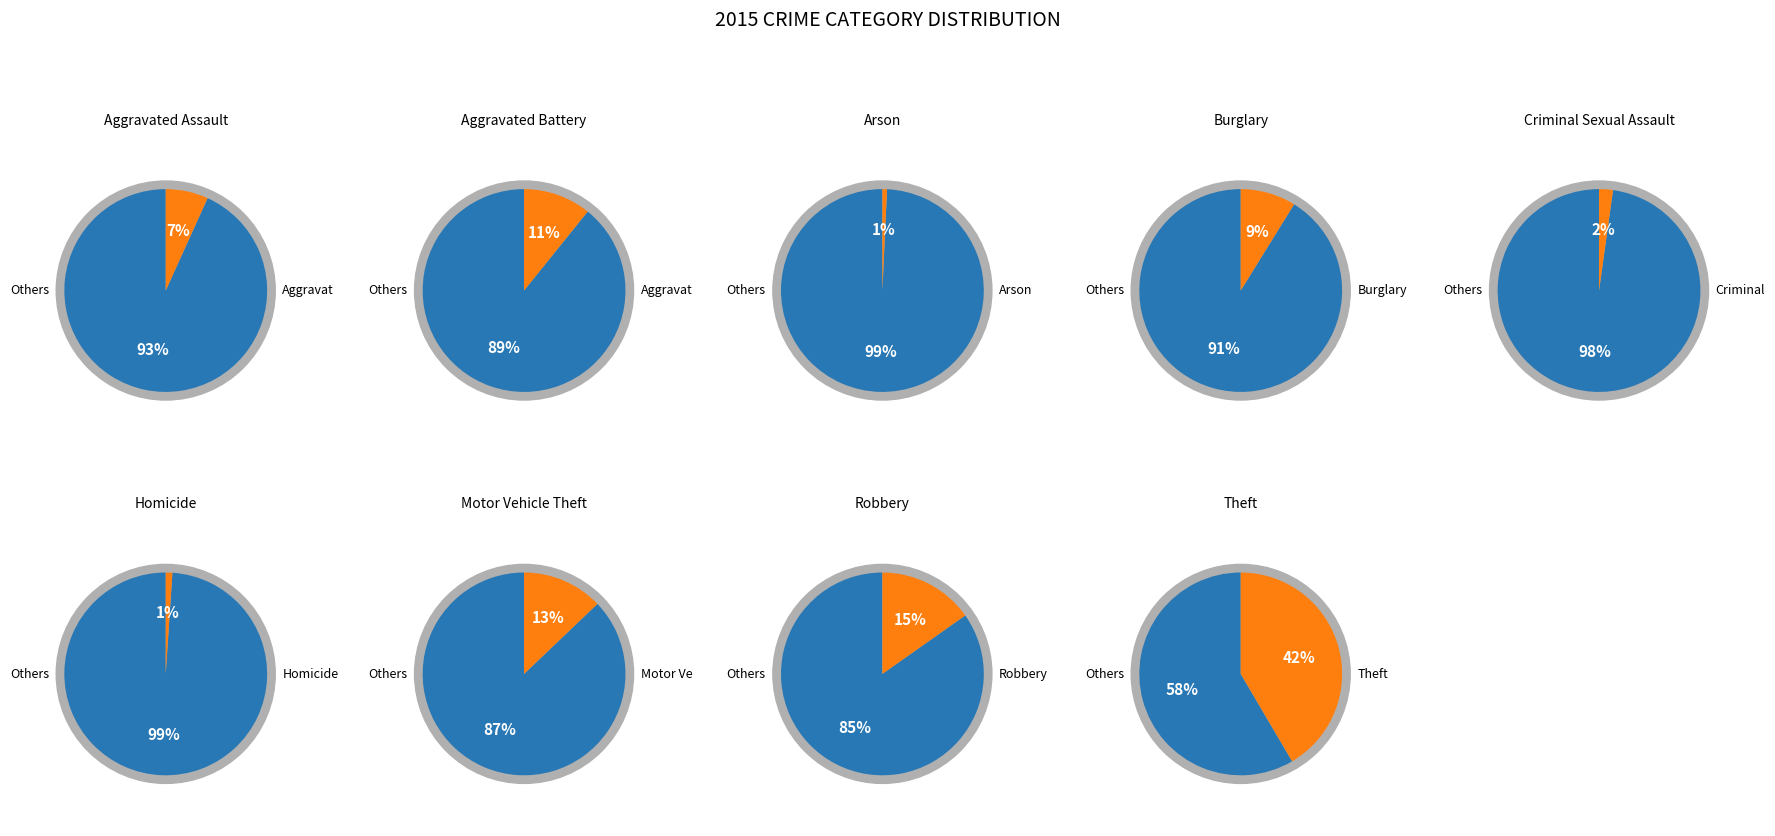

To the nearest percent, what is the difference between the largest and smallest slice percentages?

41%